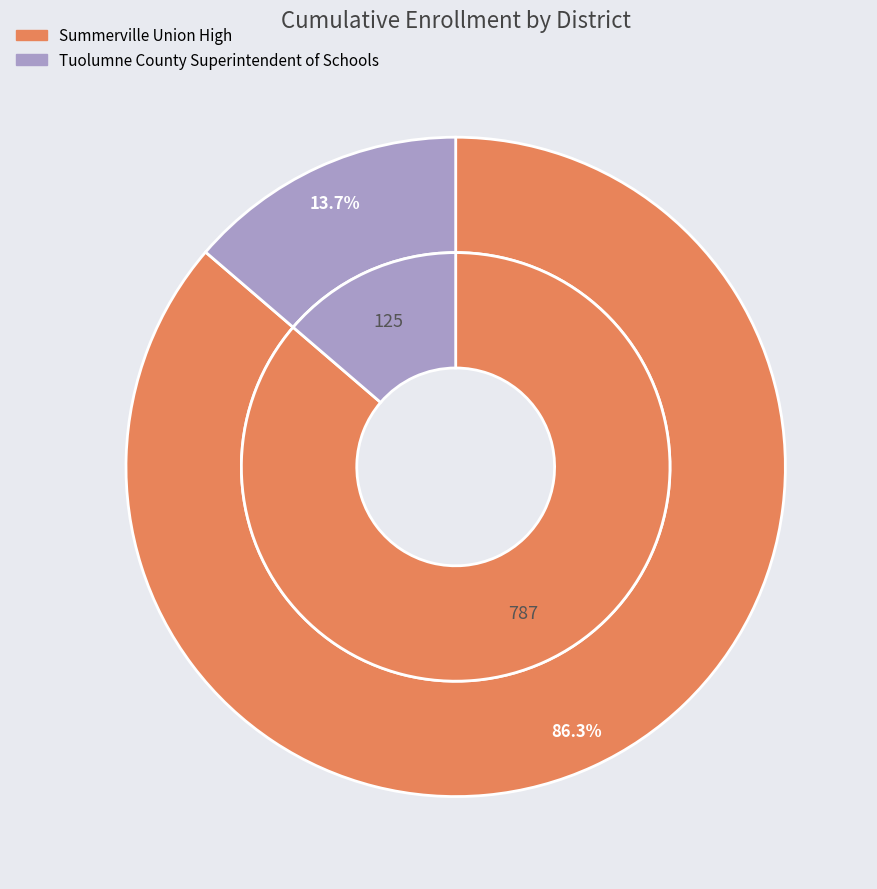

Is there any slice that represents more than half of the pie?

Yes